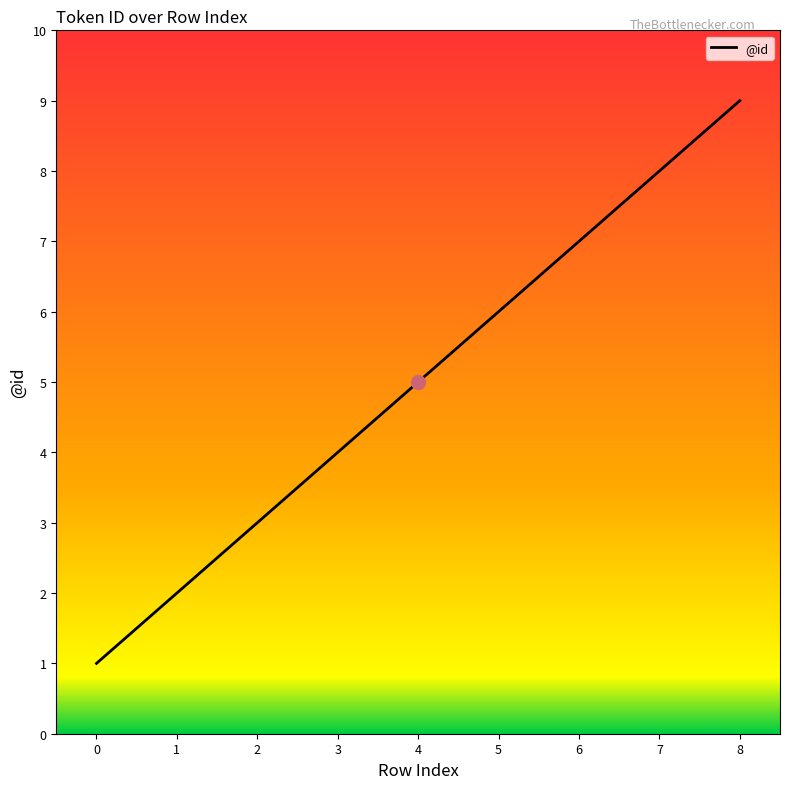

The value at 1 is 3. True or false?

False